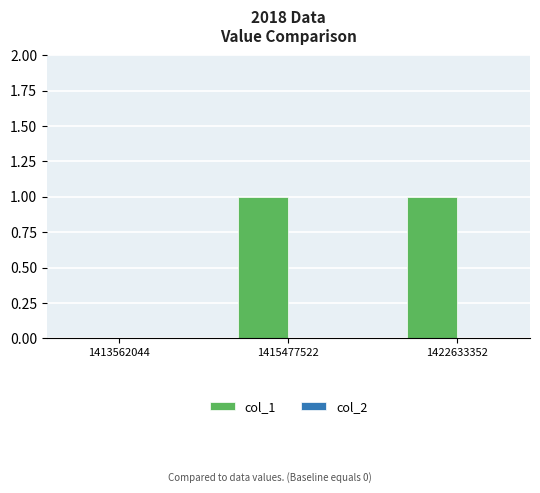

The value at 1415477522 is 2. True or false?

False